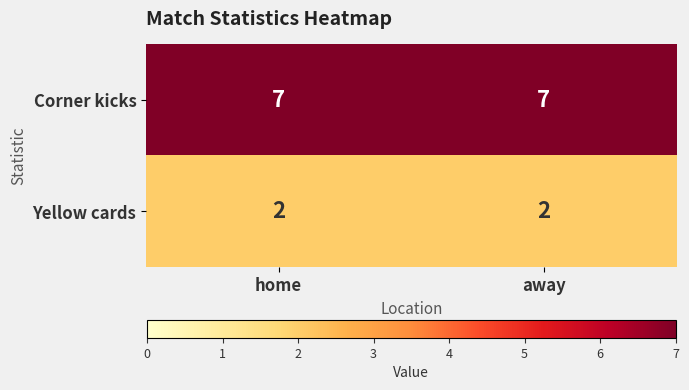

Reading left to right, extract all data points from this chart.

Corner kicks: home=7	away=7
Yellow cards: home=2	away=2